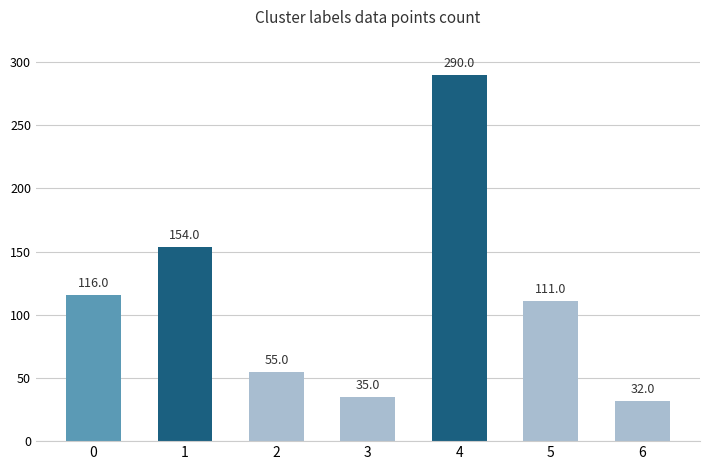

Reading right to left, extract all data points from this chart.

32	111	290	35	55	154	116